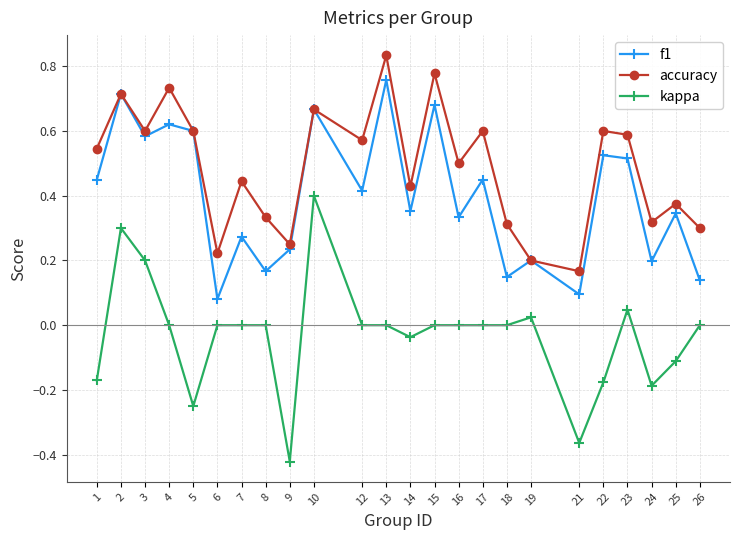

What are all the series names shown in the legend?

f1, accuracy, kappa